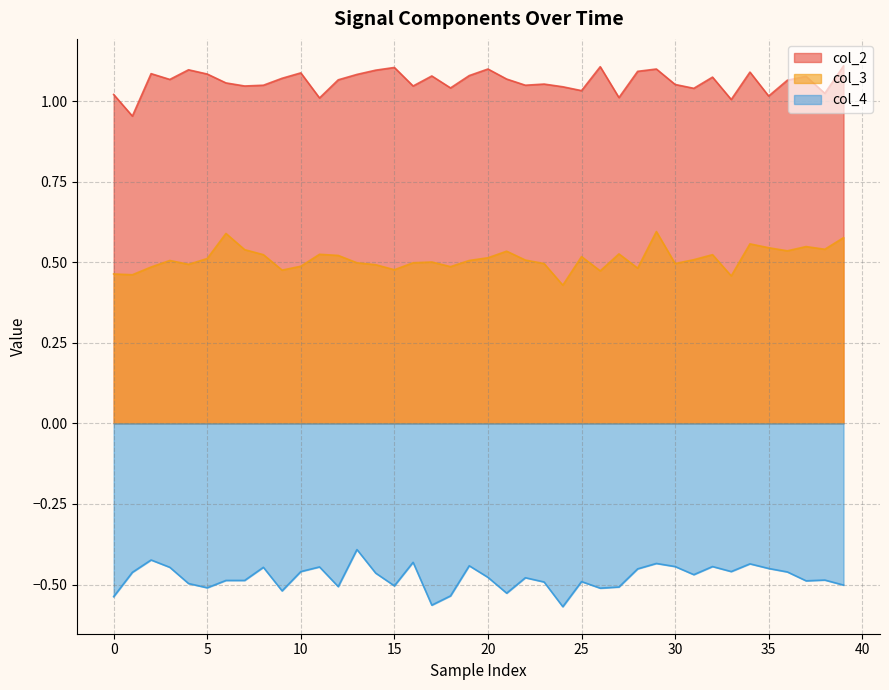

List the series in order of their peak value, highest first.

col_2, col_3, col_4